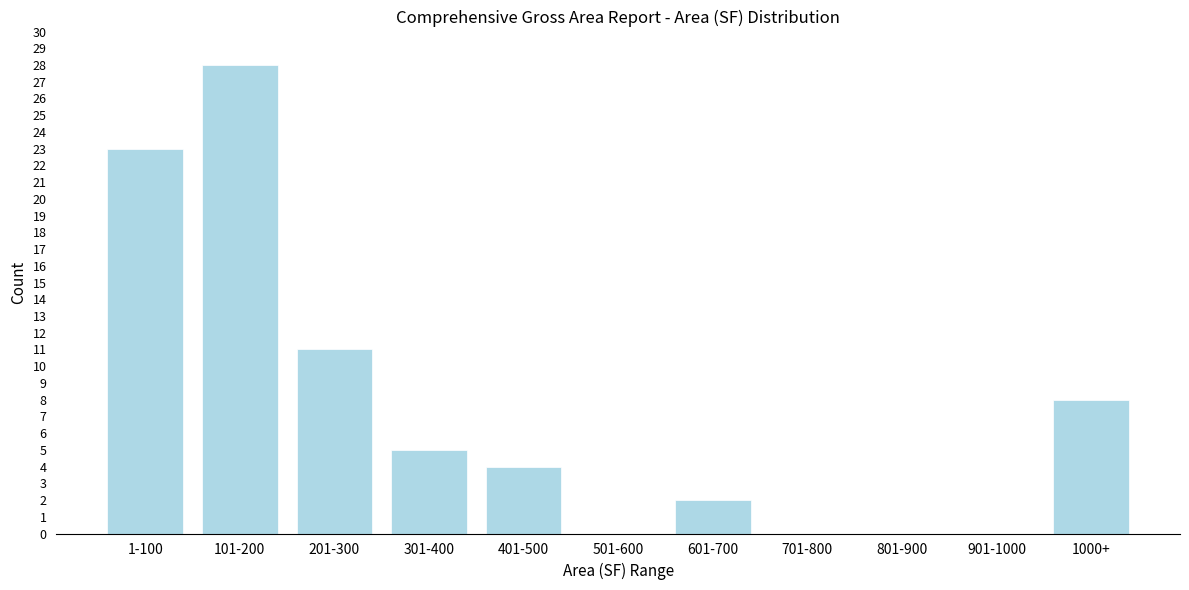

Reading left to right, extract all data points from this chart.

1-100=23	101-200=28	201-300=11	301-400=5	401-500=4	501-600=0	601-700=2	701-800=0	801-900=0	901-1000=0	1000+=8